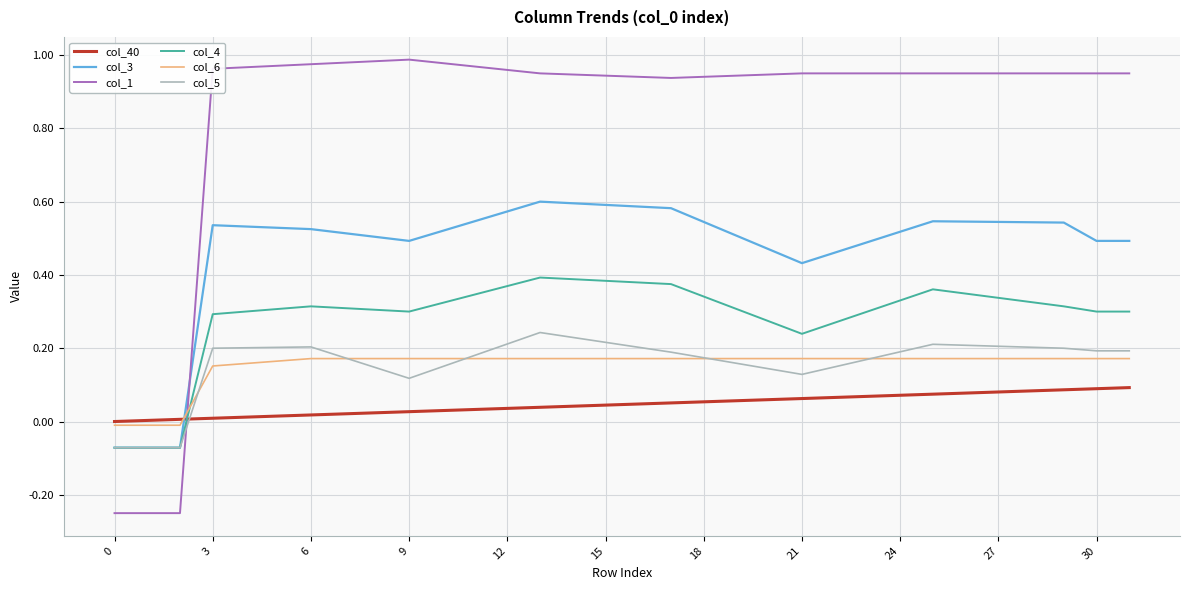

Which series has the widest spread of values?

col_1